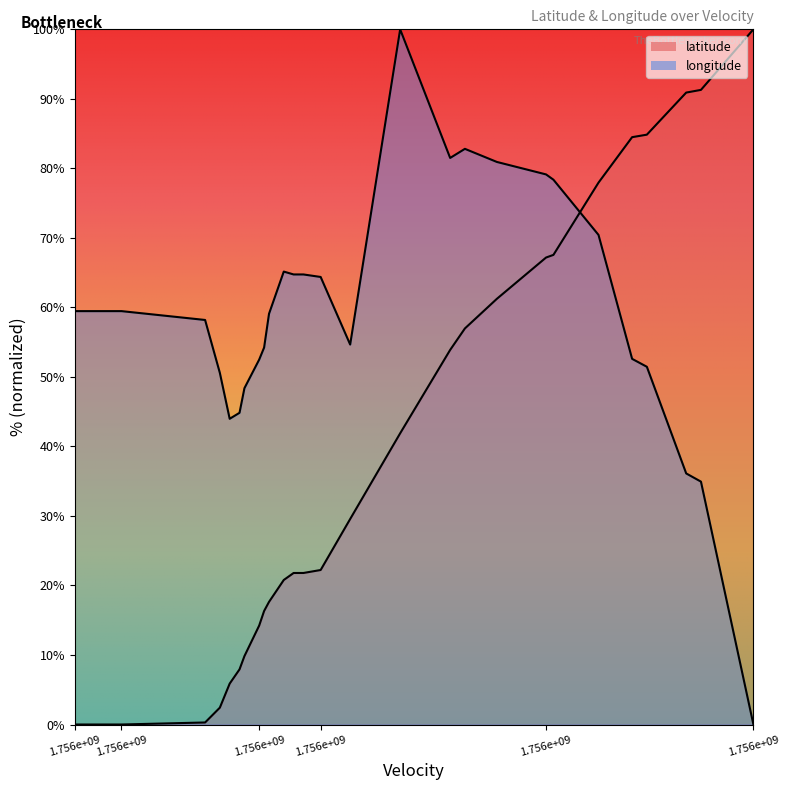

Which series reaches the maximum Y coordinate?

latitude